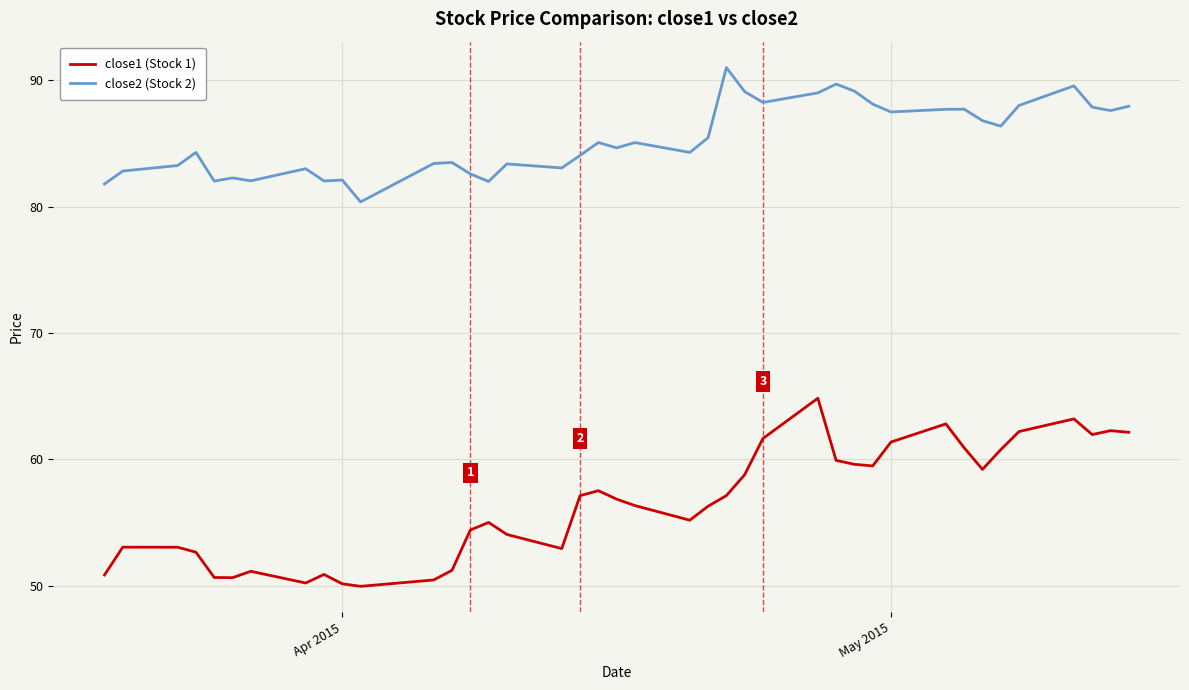

Rank the series by their average value, from lowest to highest.

close1 (Stock 1), close2 (Stock 2)